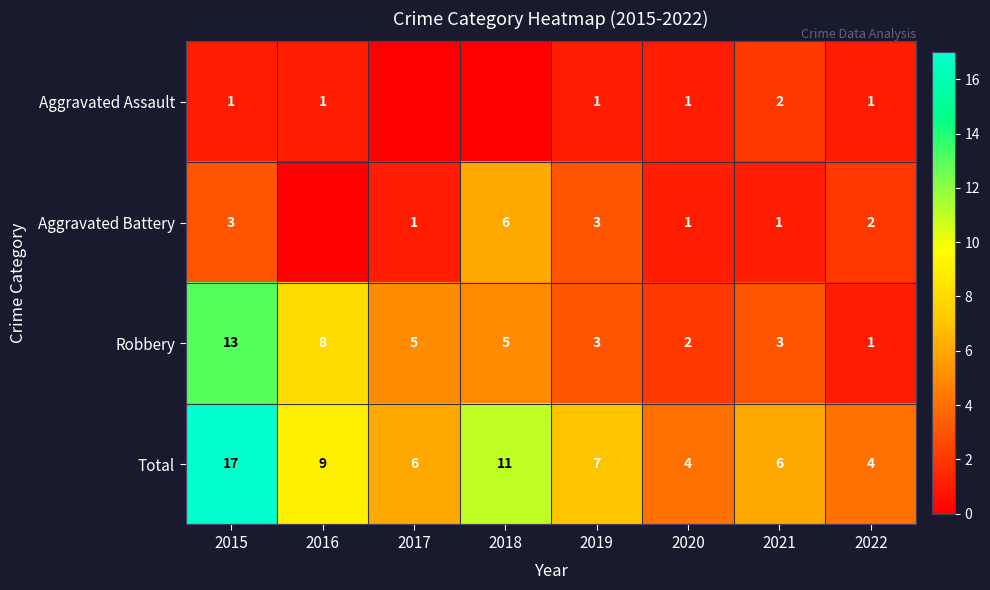

At 2015, list the series in order from largest to smallest.

Total, Robbery, Aggravated Battery, Aggravated Assault